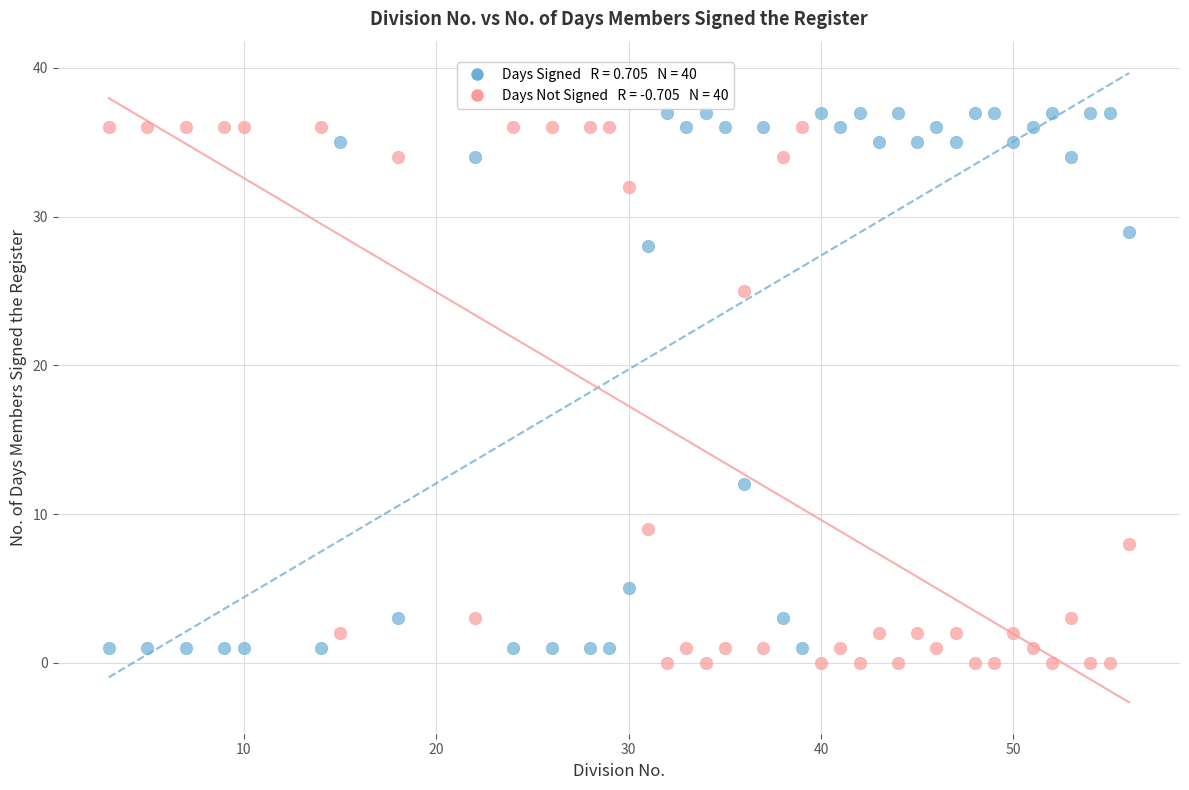

Across all data points, what is the range of X values (max minus min)?

53